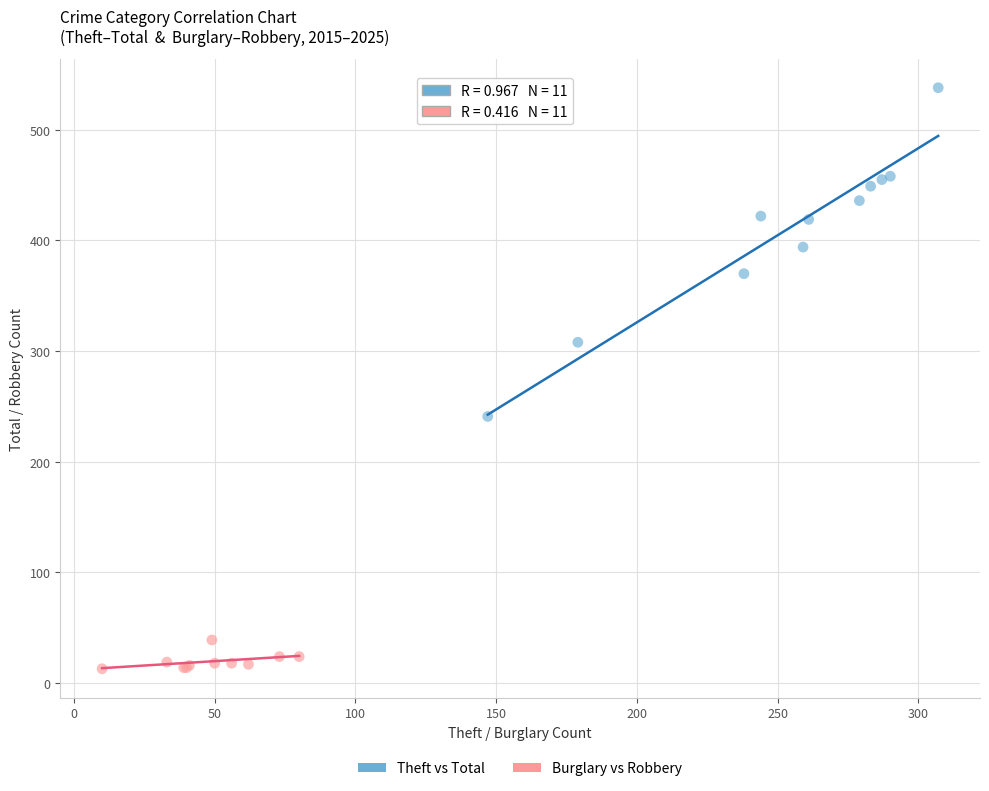

Which series reaches the maximum Y coordinate?

Theft vs Total